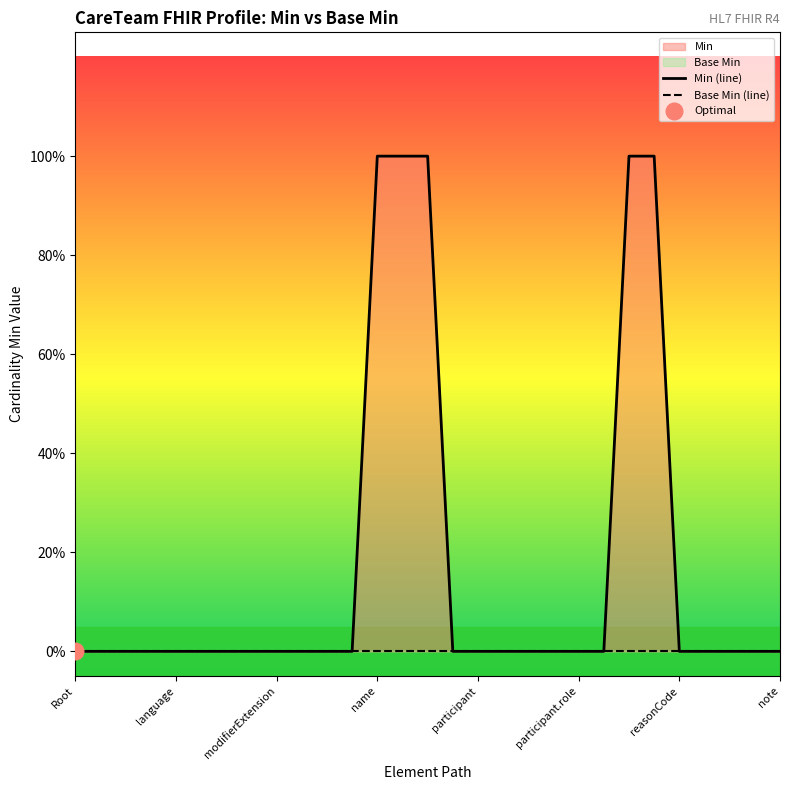

True or false: Min (line) and Base Min (line) cross at least once.

False